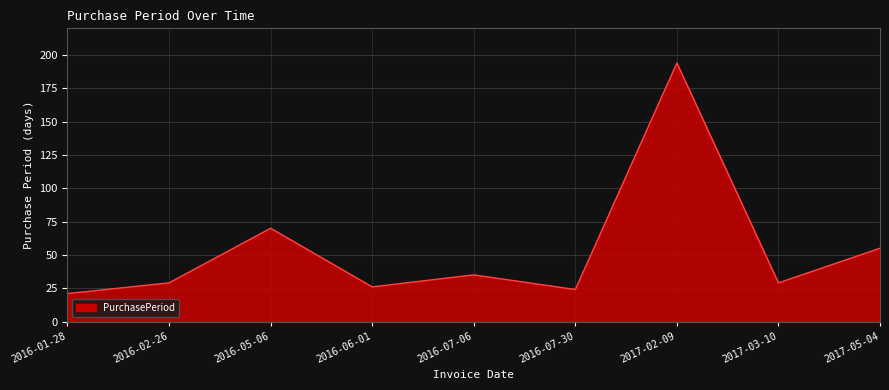

The chart shows a value of 11 at 2016-06-01. True or false?

False